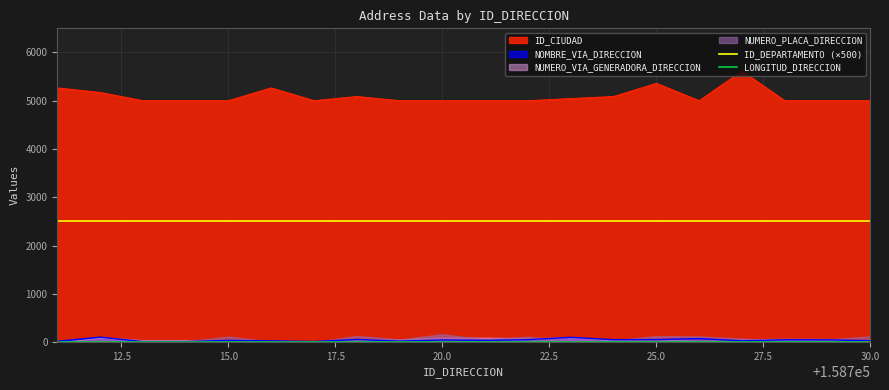

True or false: NOMBRE_VIA_DIRECCION and ID_DEPARTAMENTO (×500) cross at least once.

False